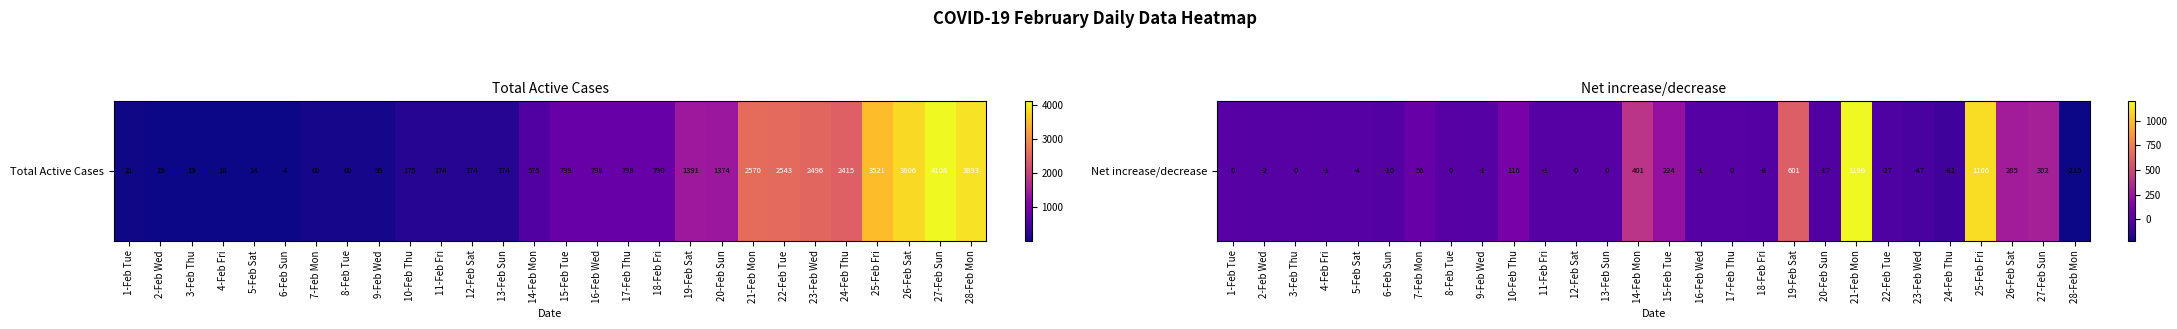

What is the sum of all values?

3872